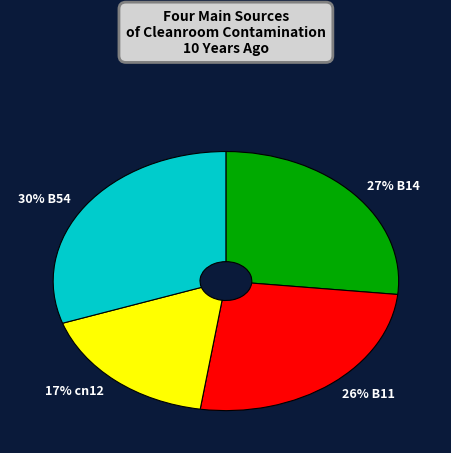

Approximately how many times larger is the value at 17% cn12 compared to 30% B54?

0.6